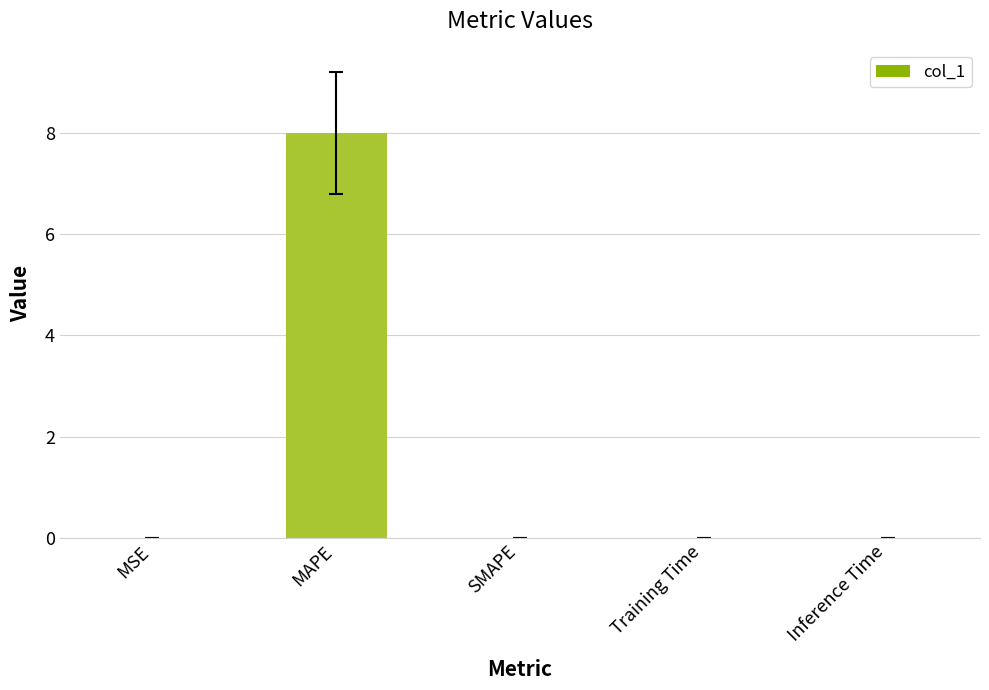

Does the chart contain stacked bars?

No